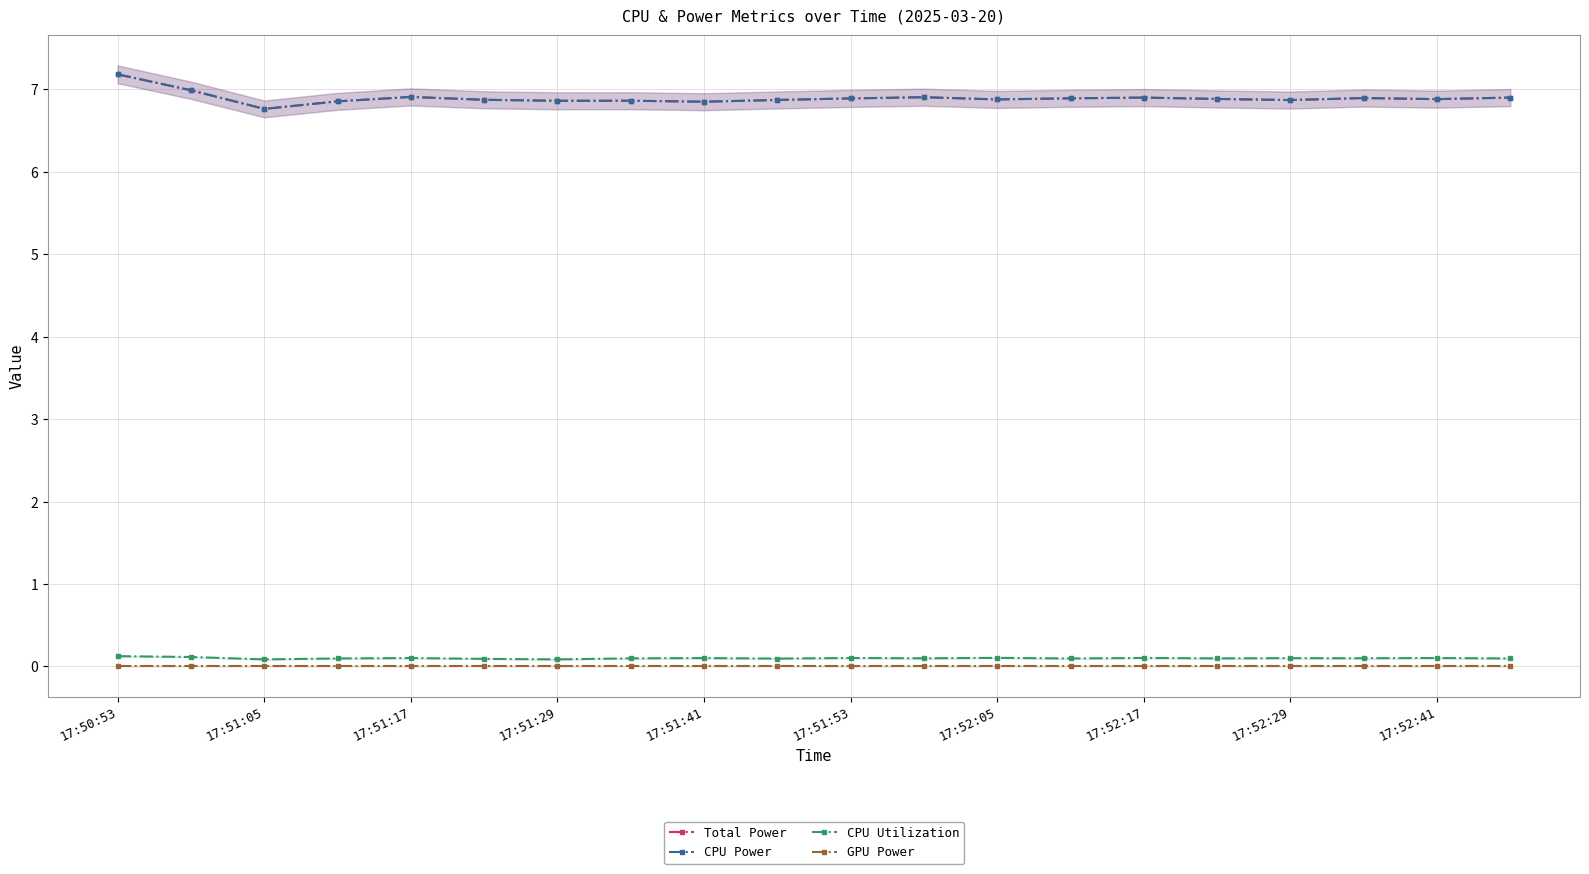

True or false: CPU Power has a value of 10.3 at 17:50:53.

False